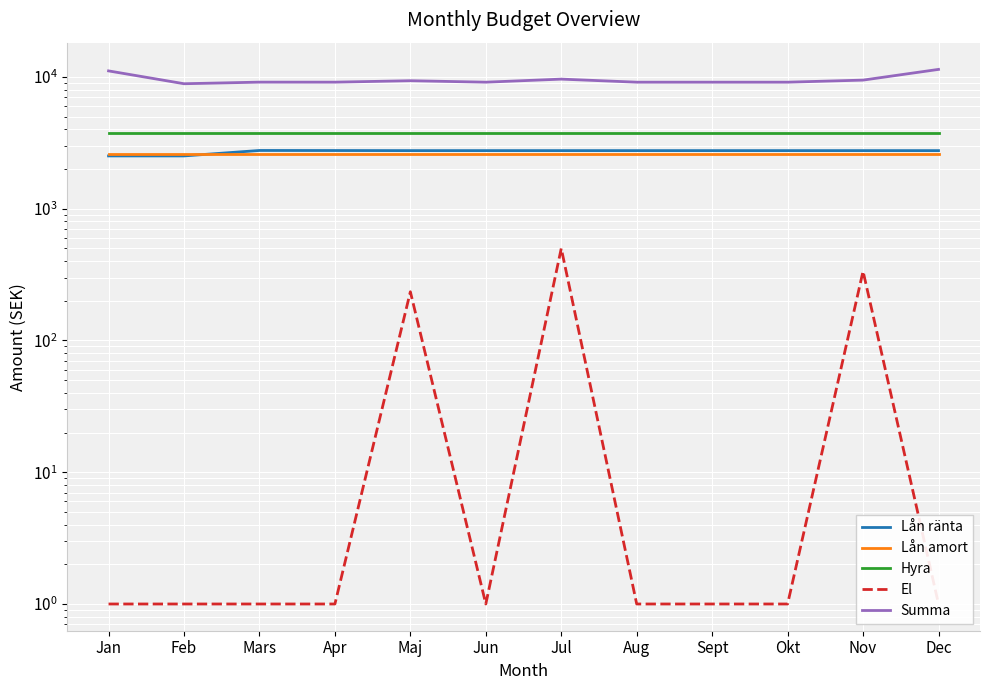

What is the total value across all series at Okt?

18217